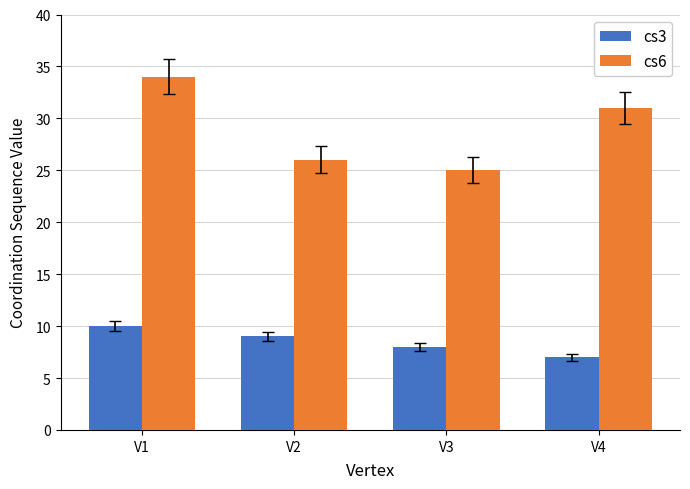

Is the value of cs6 at V3 greater than the value of cs3 at V3?

Yes